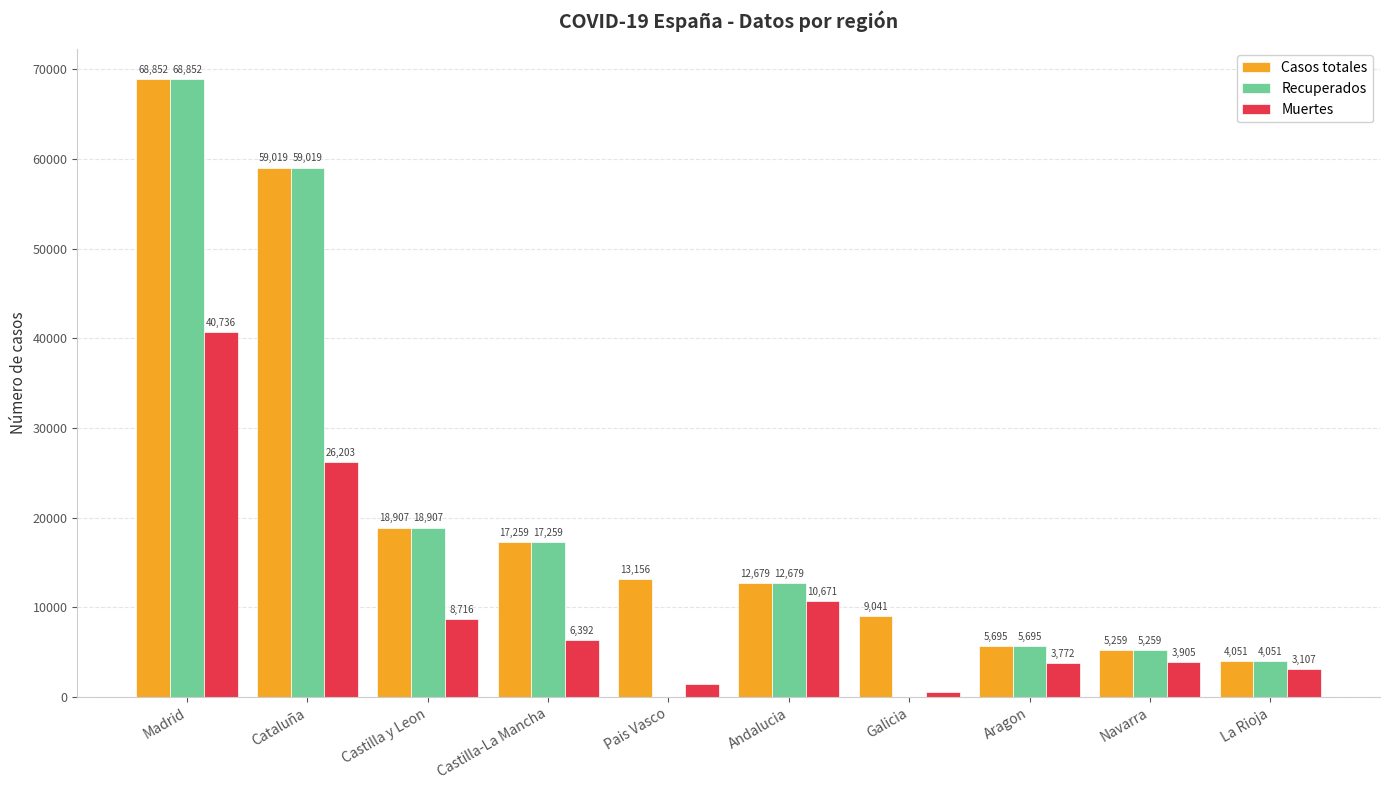

What is the total value across all series at Castilla y Leon?

46530